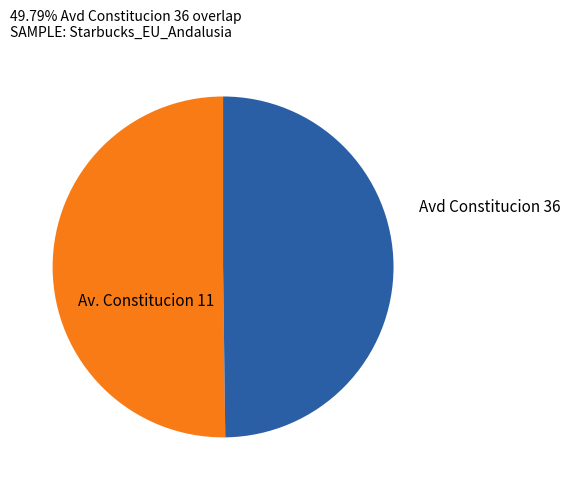

What is the ratio of the value at Avd Constitucion 36 to the value at Av. Constitucion 11?

1.0